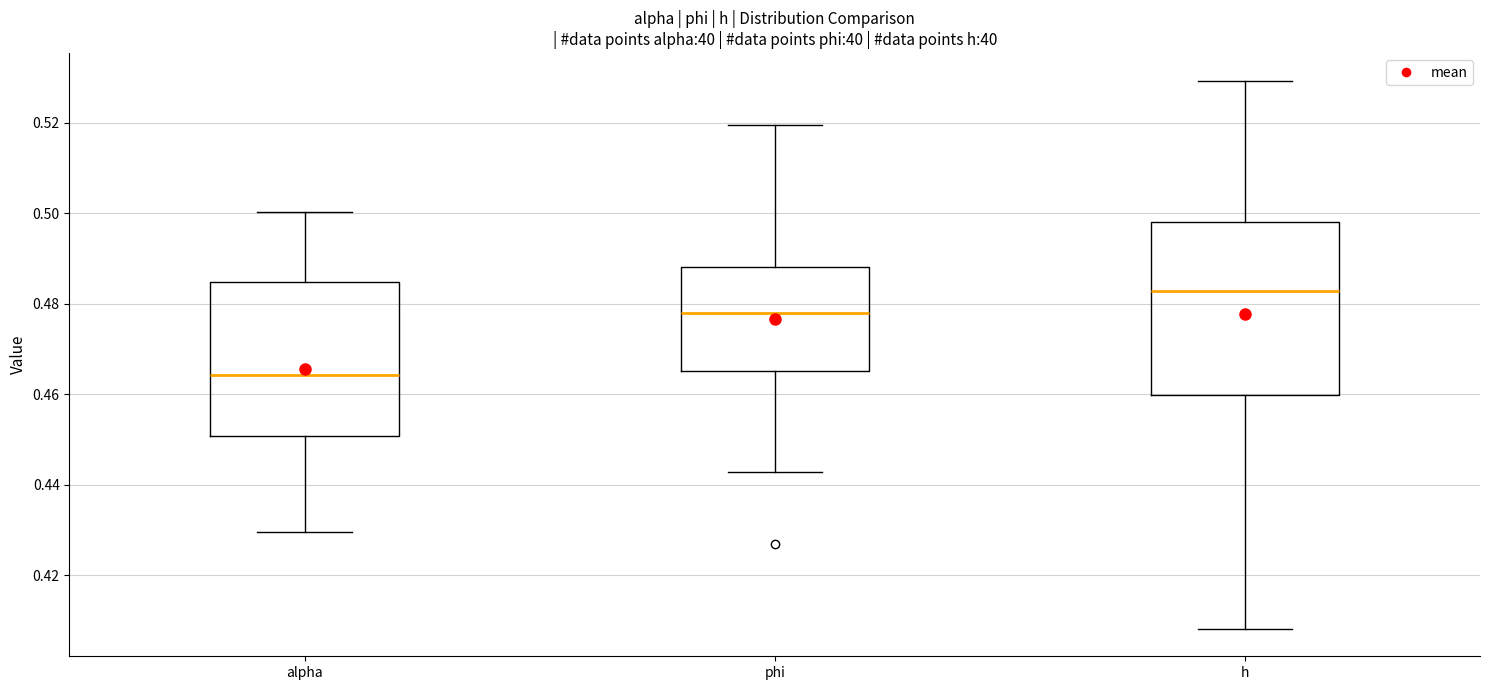

Comparing the boxes themselves (not the whiskers), which one is the tallest?

h